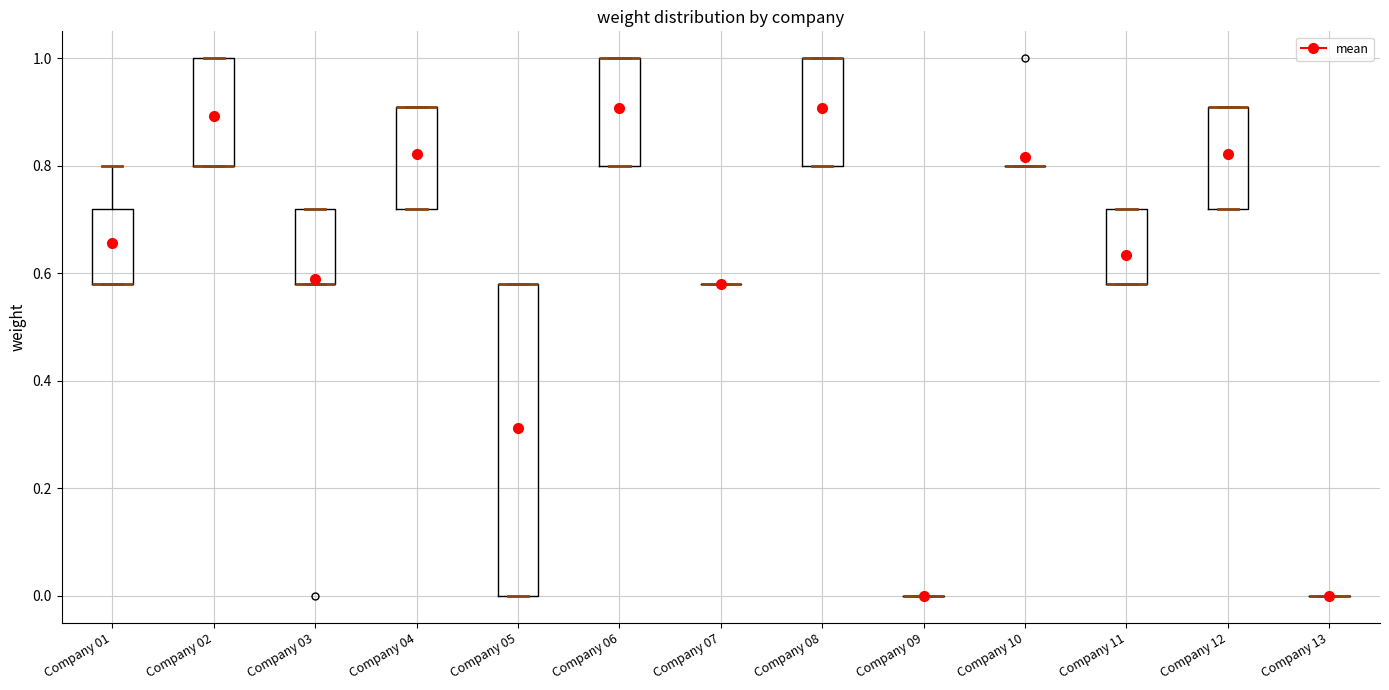

Reading left to right, read every box against the y-axis: the position of its median line, the range the box covers, and the ends of its whiskers. The values are not printed on the chart, so give them approximately, as read against the axis.

Company 01: median 0.58 (drawn on the box's lower edge), box 0.58 to 0.72, whiskers 0.58 to 0.80
Company 02: median 0.80 (drawn on the box's lower edge), box 0.80 to 1.00, whiskers 0.80 to 1.00
Company 03: median 0.58 (drawn on the box's lower edge), box 0.58 to 0.72, whiskers 0.58 to 0.72
Company 04: median 0.92 (drawn on the box's upper edge), box 0.72 to 0.92, whiskers 0.72 to 0.92
Company 05: median 0.58 (drawn on the box's upper edge), box 0.00 to 0.58, whiskers 0.00 to 0.58
Company 06: median 1.00 (drawn on the box's upper edge), box 0.80 to 1.00, whiskers 0.80 to 1.00
Company 07: box collapsed to a line at 0.58, whiskers 0.58 to 0.58
Company 08: median 1.00 (drawn on the box's upper edge), box 0.80 to 1.00, whiskers 0.80 to 1.00
Company 09: box collapsed to a line at 0.00, whiskers 0.00 to 0.00
Company 10: box collapsed to a line at 0.80, whiskers 0.80 to 0.80
Company 11: median 0.58 (drawn on the box's lower edge), box 0.58 to 0.72, whiskers 0.58 to 0.72
Company 12: median 0.92 (drawn on the box's upper edge), box 0.72 to 0.92, whiskers 0.72 to 0.92
Company 13: box collapsed to a line at 0.00, whiskers 0.00 to 0.00